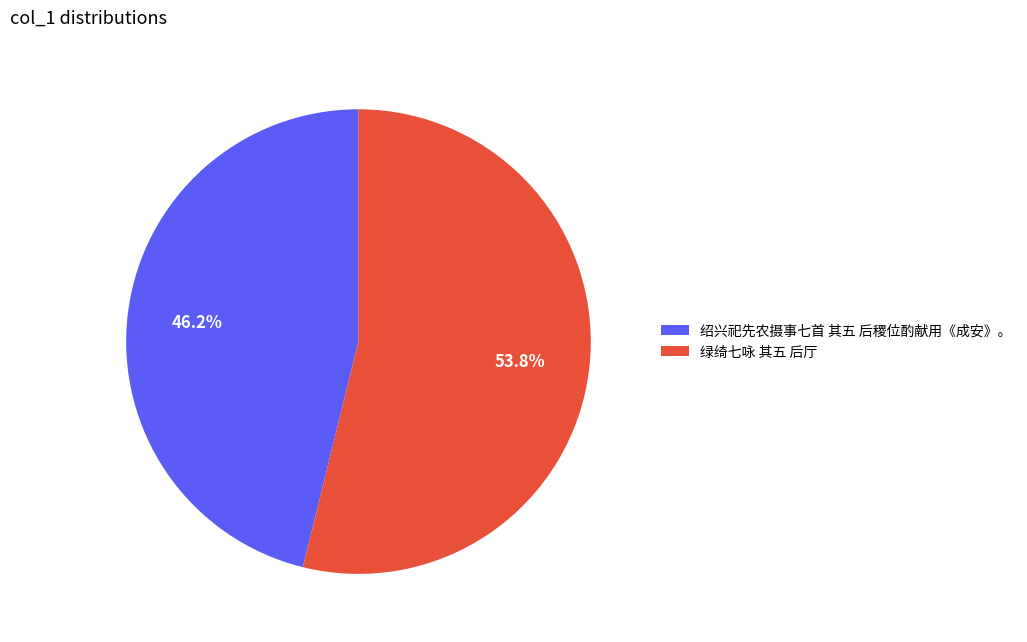

What percentage is the 绍兴祀先农摄事七首 其五 后稷位酌献用《成安》。 slice, to the nearest percent?

46%